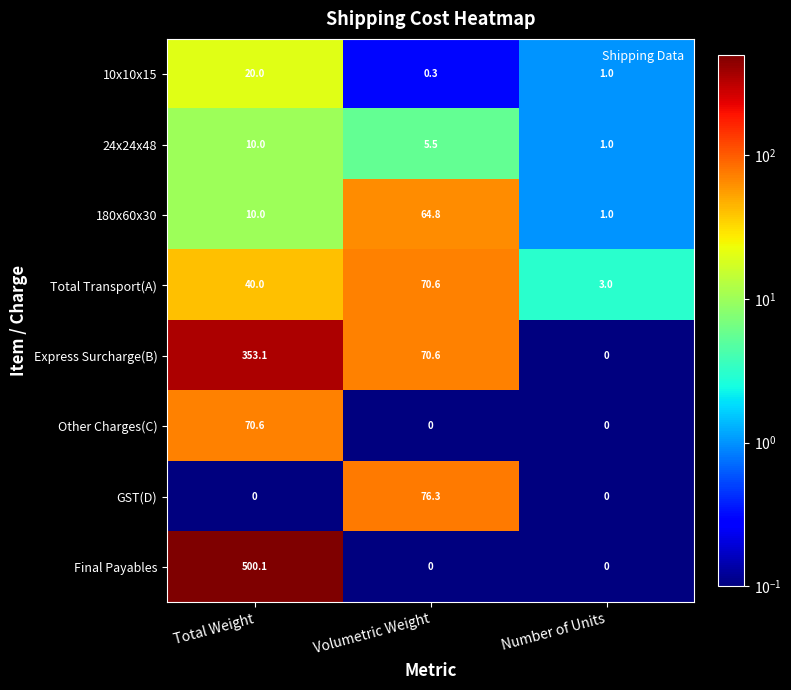

What is the average value of the 24x24x48 series?

5.5